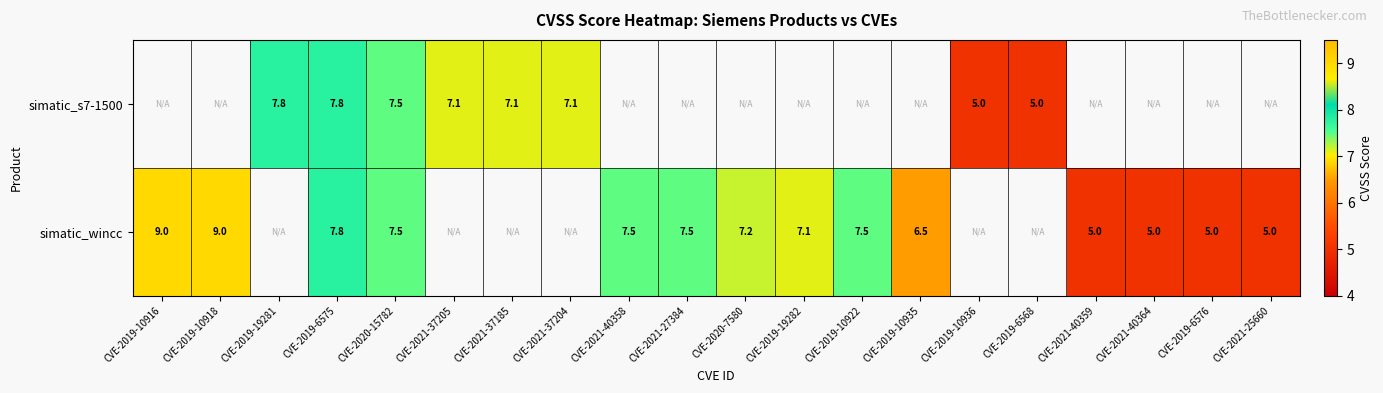

Which has a higher value, CVE-2021-37185 or CVE-2019-6576?

CVE-2019-6576